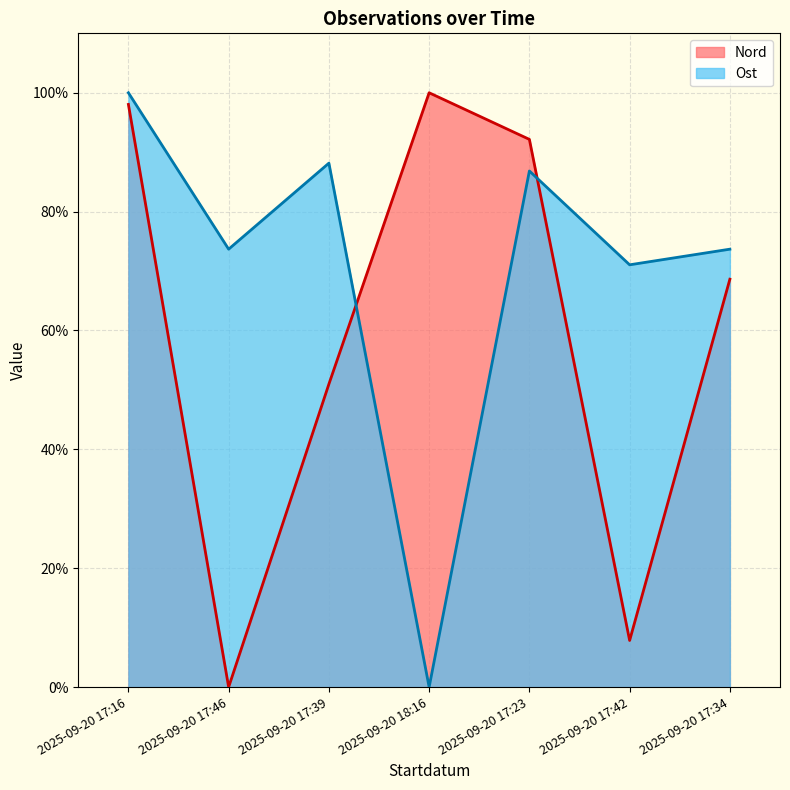

At 2025-09-20 17:23, list the series in order from largest to smallest.

Nord, Ost